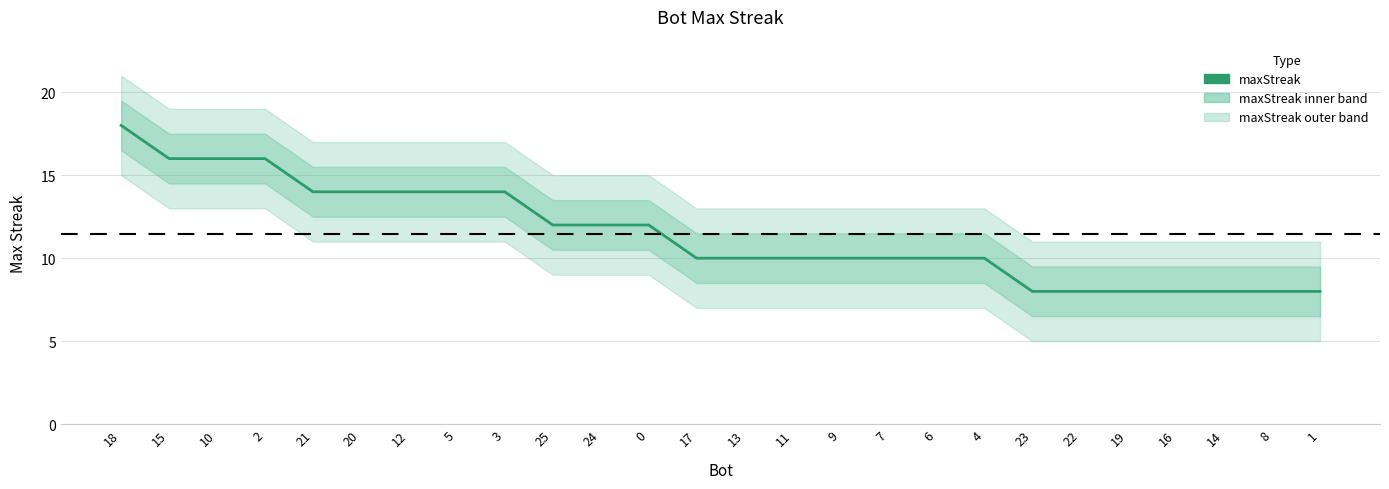

True or false: the data has more than 2 interior local peaks.

False